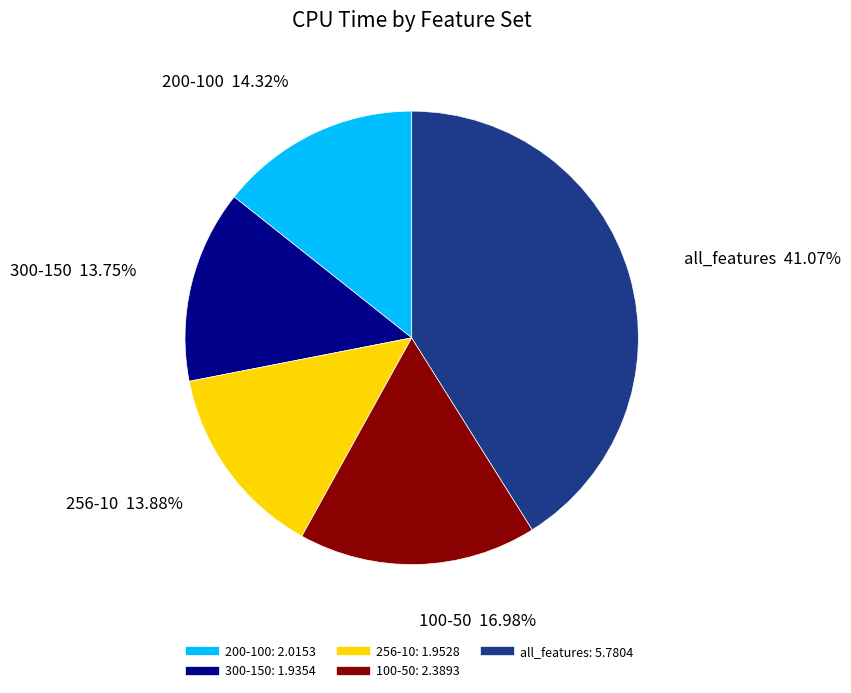

Is all_features the majority of the pie?

No